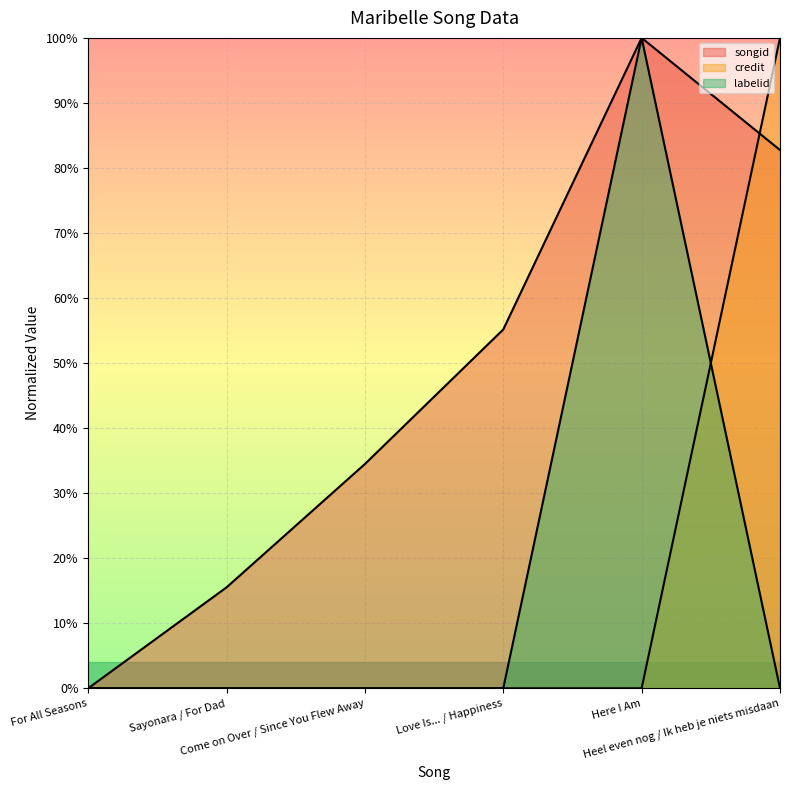

Reading left to right, what are all the values shown in this chart?

songid: For All Seasons=0.0	Sayonara / For Dad=0.2	Come on Over / Since You Flew Away=0.3	Love Is... / Happiness=0.6	Here I Am=1.0	Heel even nog / Ik heb je niets misdaan=0.8
credit: For All Seasons=0.0	Sayonara / For Dad=0.0	Come on Over / Since You Flew Away=0.0	Love Is... / Happiness=0.0	Here I Am=0.0	Heel even nog / Ik heb je niets misdaan=1.0
labelid: For All Seasons=0.0	Sayonara / For Dad=0.0	Come on Over / Since You Flew Away=0.0	Love Is... / Happiness=0.0	Here I Am=1.0	Heel even nog / Ik heb je niets misdaan=0.0